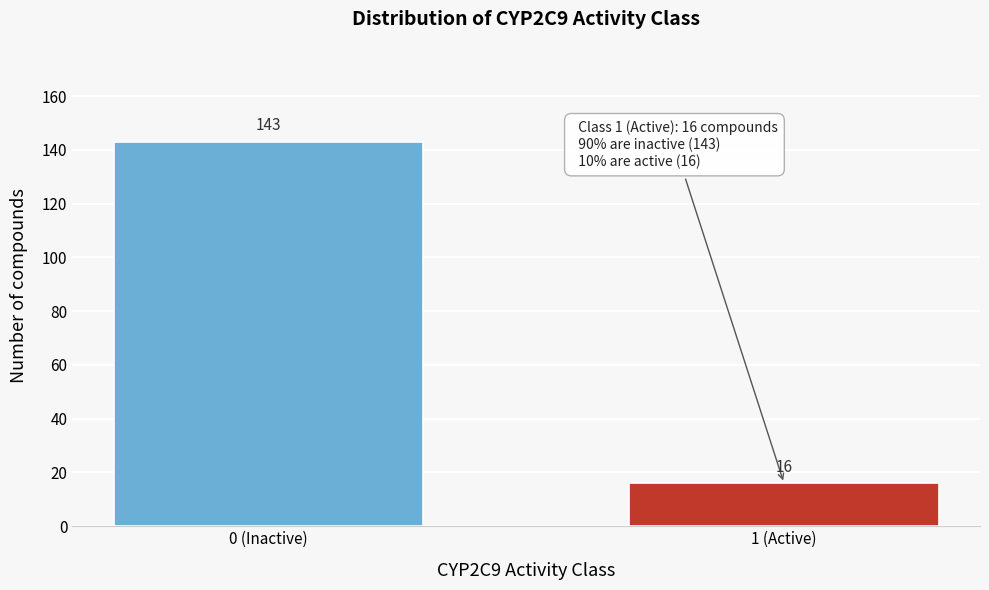

Reading right to left, list all the values displayed in this chart.

16	143